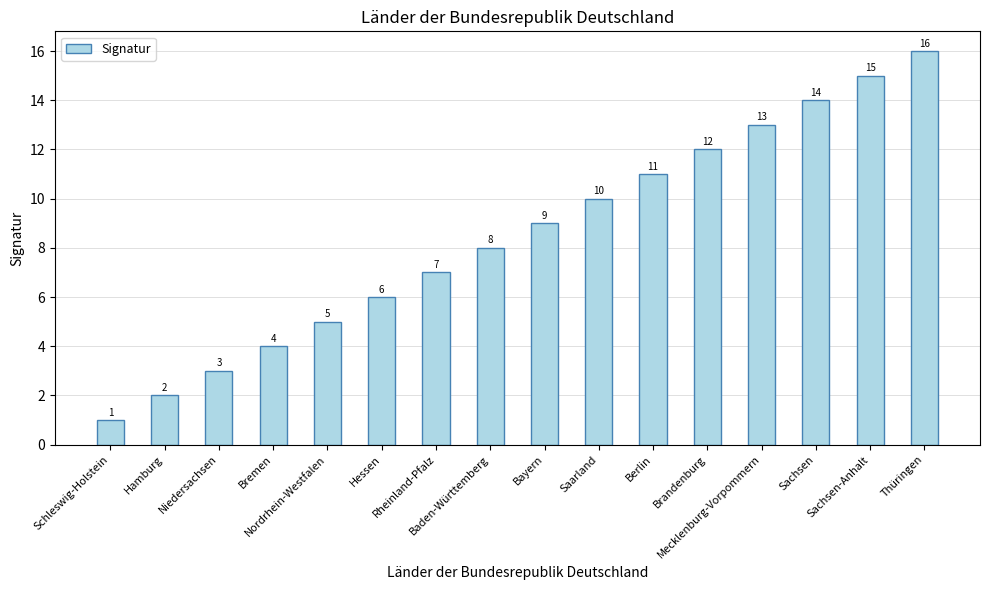

What is the difference between the maximum and minimum values?

15